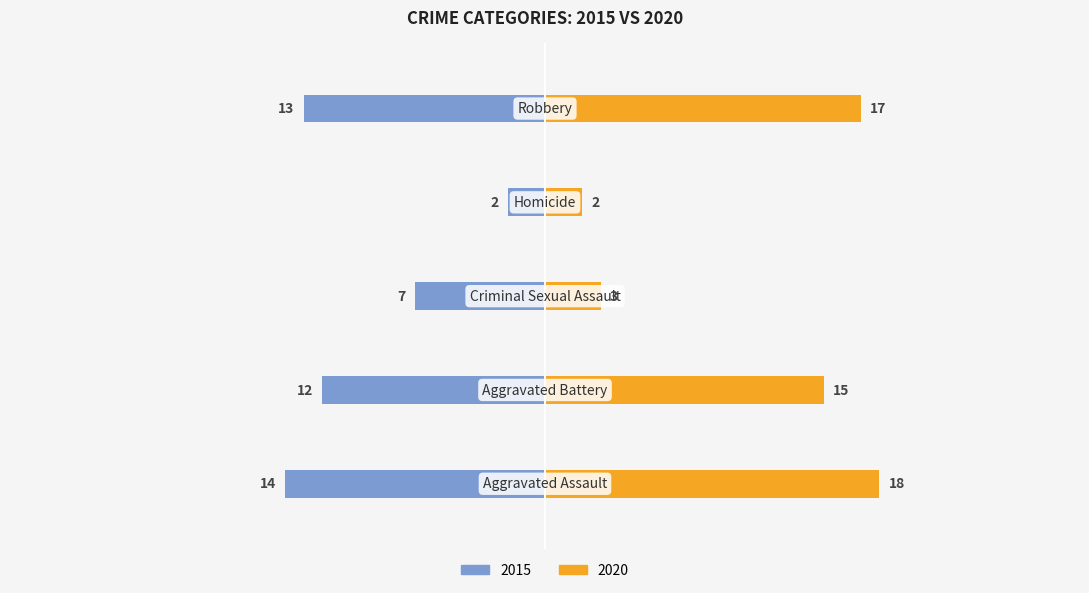

Which category has the highest value across all series?

Aggravated Assault